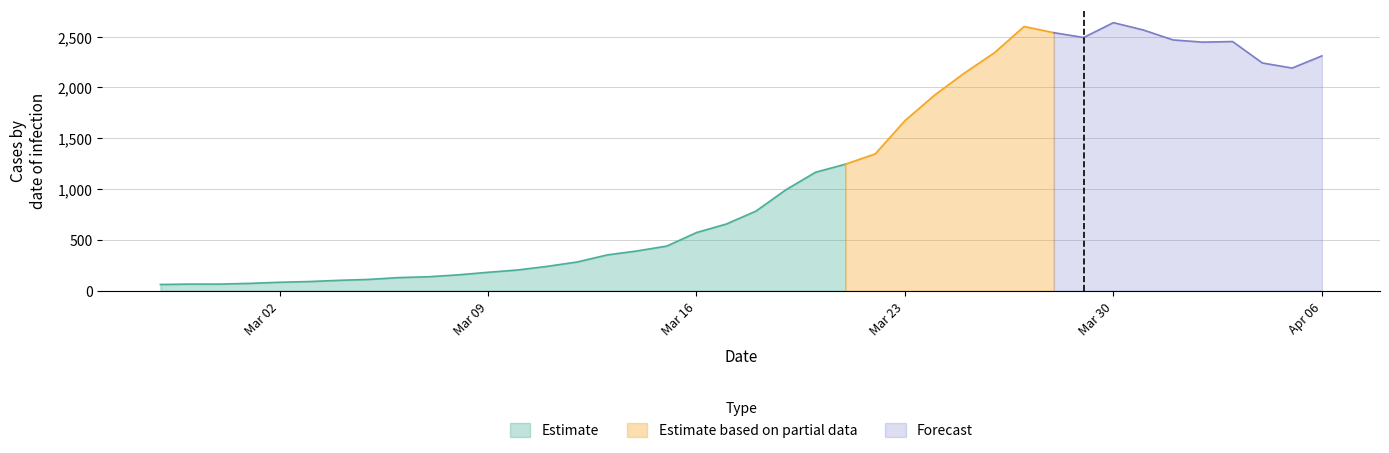

Count the number of values greater than 784.

19